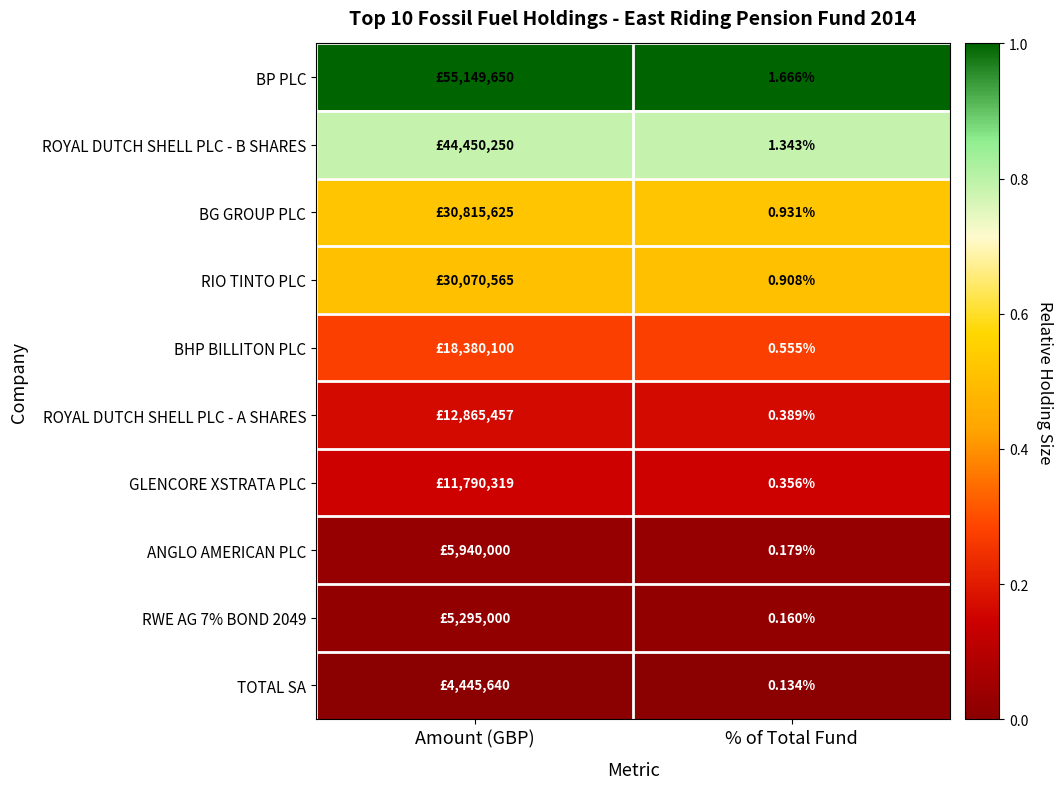

Which has a higher value, % of Total Fund or Amount (GBP)?

Amount (GBP)